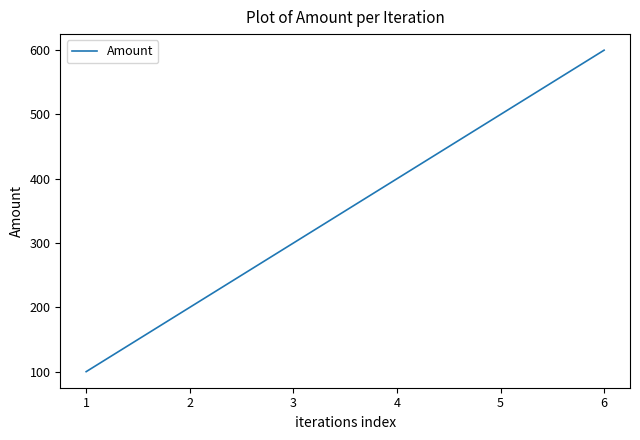

Approximately how many times larger is the value at 3 compared to 5?

0.6